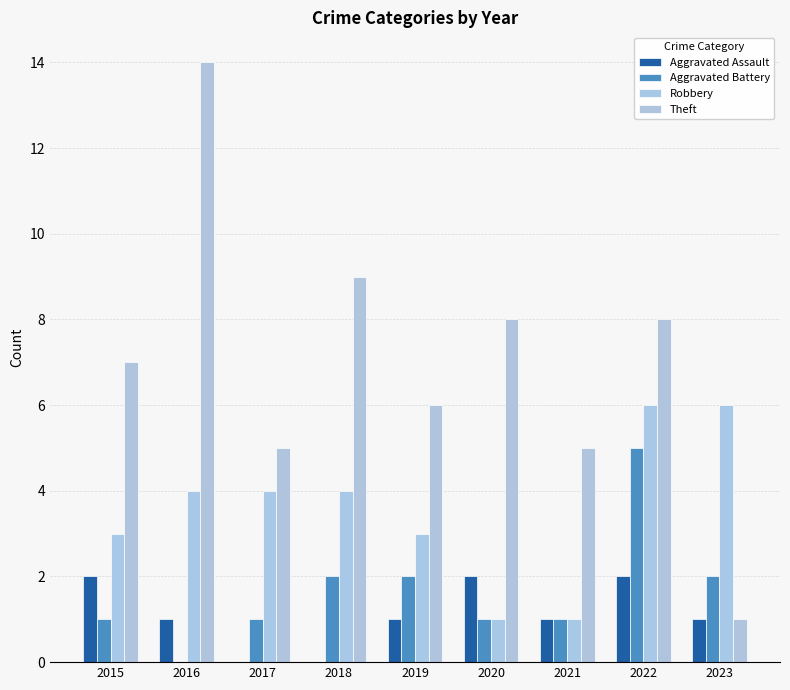

Are the bars grouped side by side (vs. stacked)?

Yes